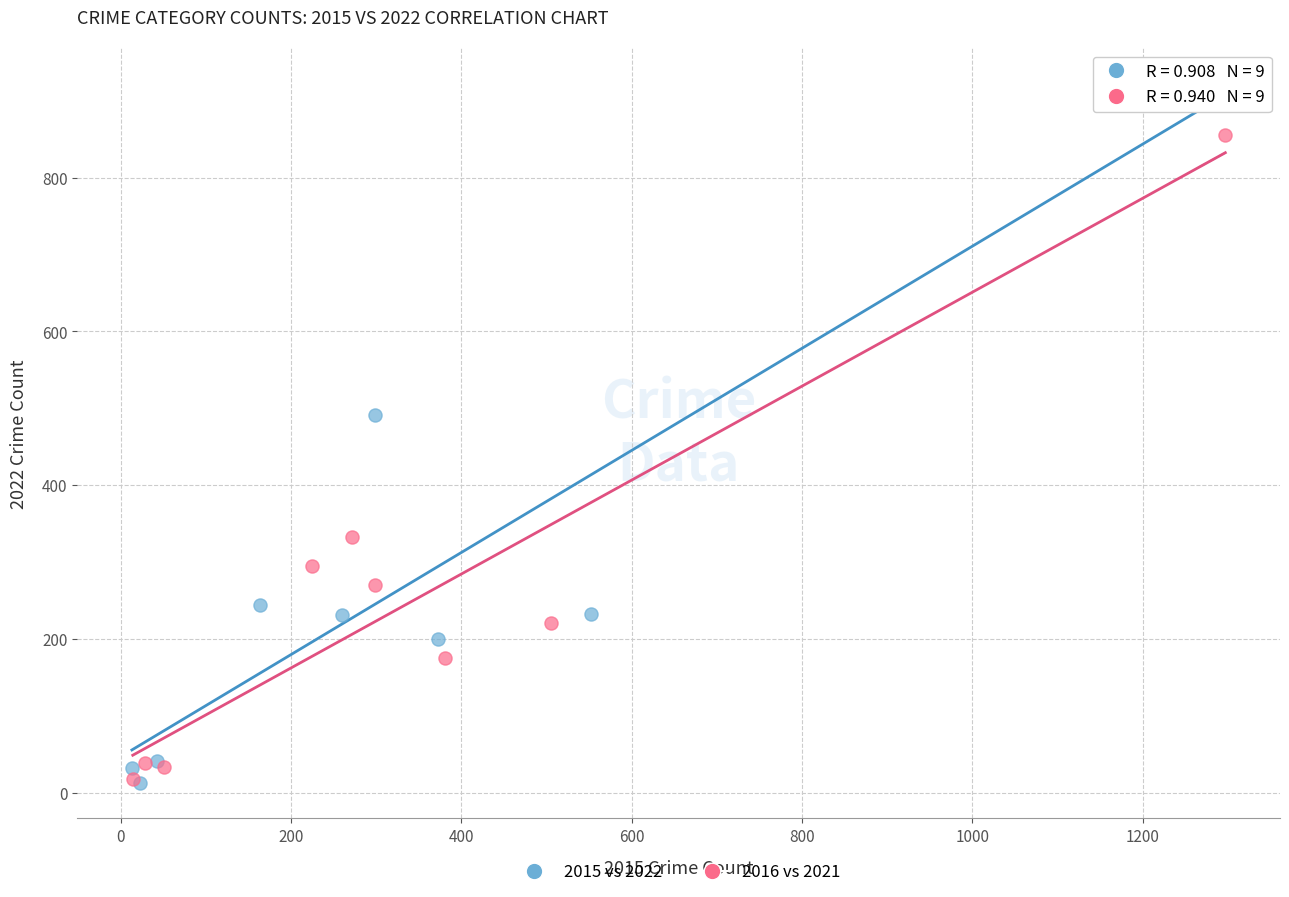

Which series has the largest Y range (max minus min)?

2015 vs 2022